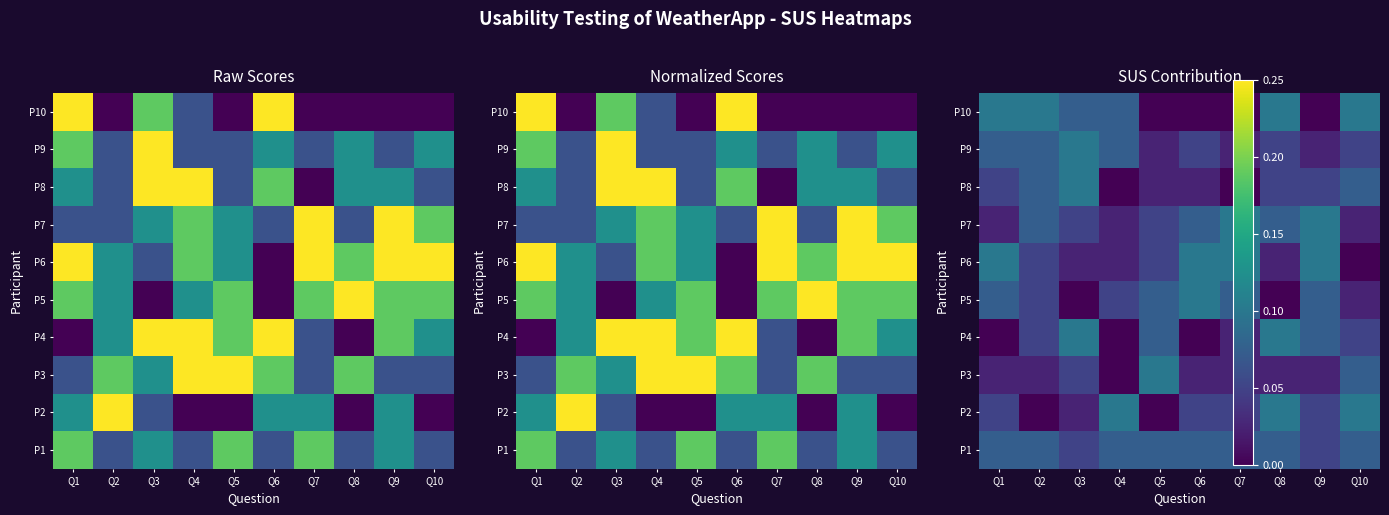

What value does the P1 series have at Q5?

0.1